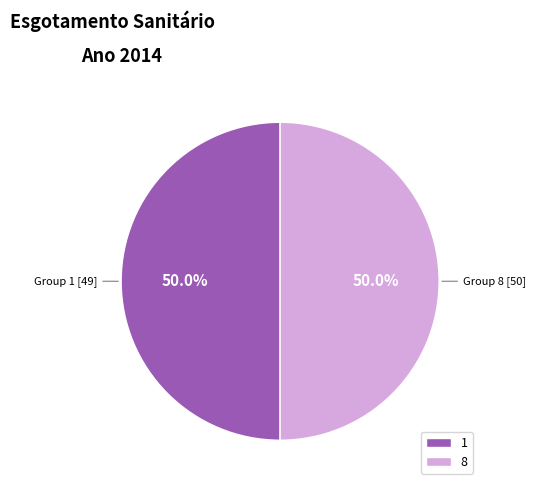

What is the ratio of the value at 1 to the value at 8?

1.0